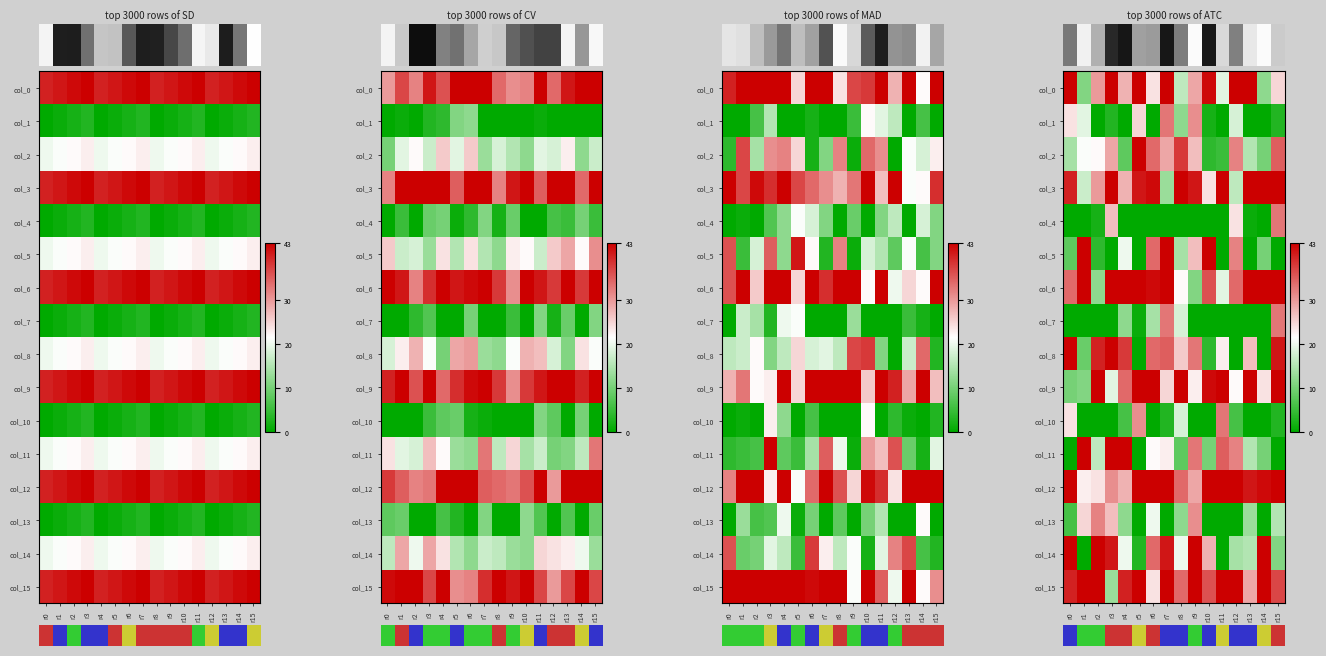

Reading right to left, list all the values displayed in this chart.

row_0: r15=25	r14=12	r13=43	r12=43	r11=19	r10=42	r9=29	r8=16	r7=43	r6=24	r5=43	r4=28	r3=43	r2=30	r1=11	r0=43
row_1: r15=3	r14=0	r13=0	r12=18	r11=0	r10=2	r9=31	r8=12	r7=33	r6=0	r5=25	r4=0	r3=3	r2=0	r1=19	r0=24
row_2: r15=35	r14=10	r13=15	r12=32	r11=5	r10=4	r9=27	r8=38	r7=29	r6=34	r5=43	r4=8	r3=29	r2=22	r1=21	r0=14
row_3: r15=43	r14=43	r13=43	r12=16	r11=43	r10=24	r9=41	r8=43	r7=13	r6=42	r5=41	r4=28	r3=43	r2=30	r1=17	r0=40
row_4: r15=33	r14=0	r13=1	r12=24	r11=0	r10=0	r9=0	r8=0	r7=0	r6=0	r5=0	r4=0	r3=27	r2=2	r1=0	r0=0
row_5: r15=0	r14=10	r13=0	r12=32	r11=0	r10=43	r9=27	r8=14	r7=43	r6=34	r5=0	r4=20	r3=0	r2=4	r1=43	r0=8
row_6: r15=43	r14=43	r13=43	r12=34	r11=19	r10=36	r9=11	r8=22	r7=43	r6=42	r5=43	r4=43	r3=43	r2=12	r1=43	r0=34
row_7: r15=33	r14=0	r13=0	r12=0	r11=0	r10=0	r9=0	r8=18	r7=33	r6=14	r5=1	r4=12	r3=0	r2=0	r1=0	r0=0
row_8: r15=41	r14=0	r13=27	r12=0	r11=23	r10=4	r9=33	r8=26	r7=35	r6=34	r5=0	r4=38	r3=43	r2=40	r1=9	r0=43
row_9: r15=43	r14=24	r13=43	r12=22	r11=43	r10=42	r9=23	r8=43	r7=25	r6=43	r5=43	r4=34	r3=19	r2=43	r1=11	r0=10
row_10: r15=3	r14=0	r13=0	r12=6	r11=33	r10=0	r9=0	r8=18	r7=3	r6=0	r5=31	r4=6	r3=0	r2=0	r1=0	r0=24
row_11: r15=0	r14=10	r13=15	r12=32	r11=35	r10=10	r9=33	r8=8	r7=23	r6=22	r5=0	r4=43	r3=43	r2=16	r1=43	r0=0
row_12: r15=43	r14=42	r13=41	r12=43	r11=43	r10=43	r9=29	r8=34	r7=43	r6=43	r5=43	r4=28	r3=31	r2=24	r1=23	r0=43
row_13: r15=15	r14=0	r13=13	r12=0	r11=0	r10=0	r9=31	r8=12	r7=0	r6=20	r5=0	r4=12	r3=27	r2=32	r1=25	r0=6
row_14: r15=11	r14=43	r13=15	r12=14	r11=0	r10=28	r9=43	r8=20	r7=41	r6=34	r5=3	r4=20	r3=41	r2=43	r1=0	r0=43
row_15: r15=37	r14=43	r13=29	r12=43	r11=43	r10=36	r9=43	r8=34	r7=43	r6=24	r5=43	r4=40	r3=13	r2=43	r1=43	r0=40